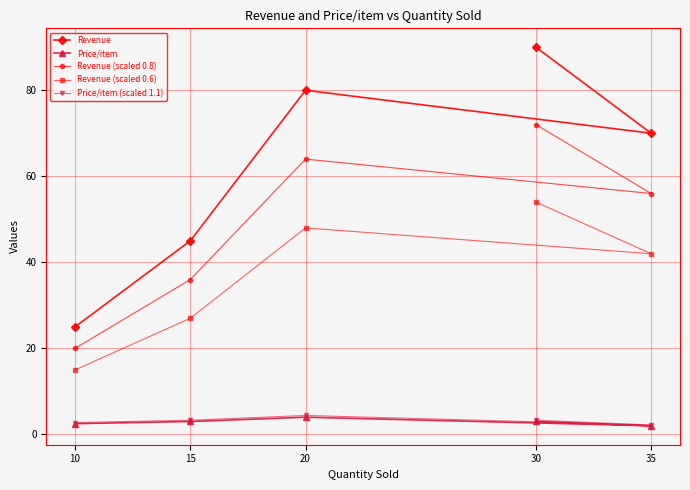

List the series in order of their peak value, lowest first.

Price/item, Price/item (scaled 1.1), Revenue (scaled 0.6), Revenue (scaled 0.8), Revenue